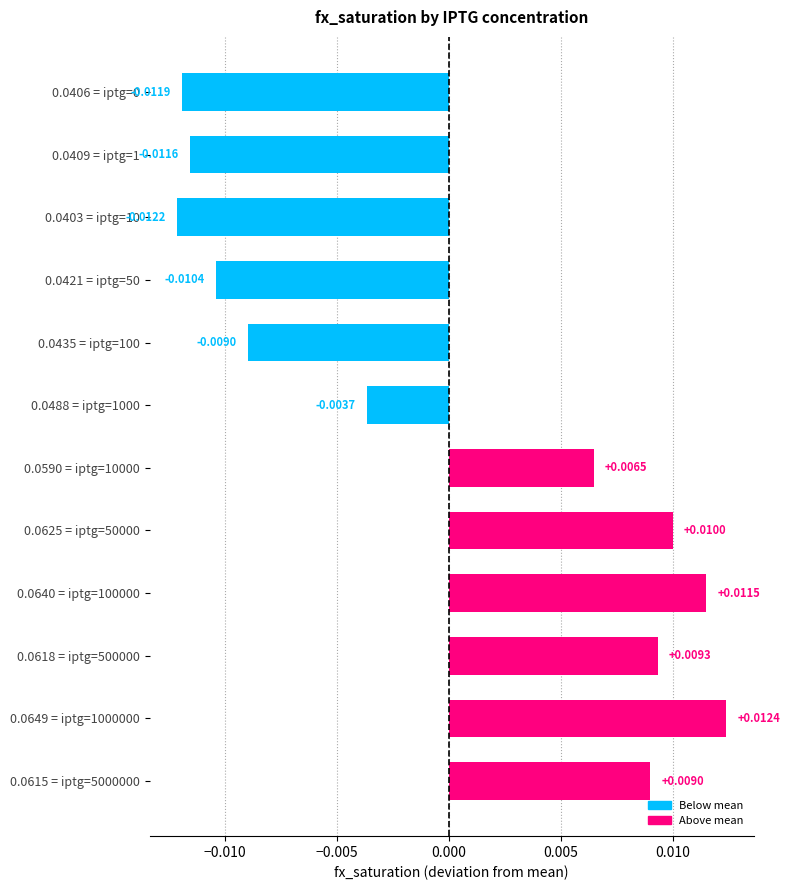

How many negative values are there?

6